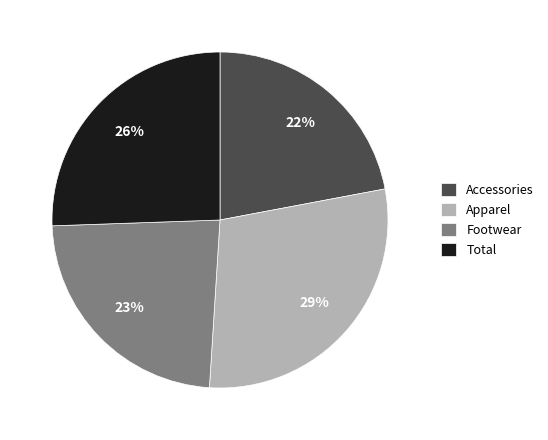

Which has a higher value, Apparel or Total?

Apparel